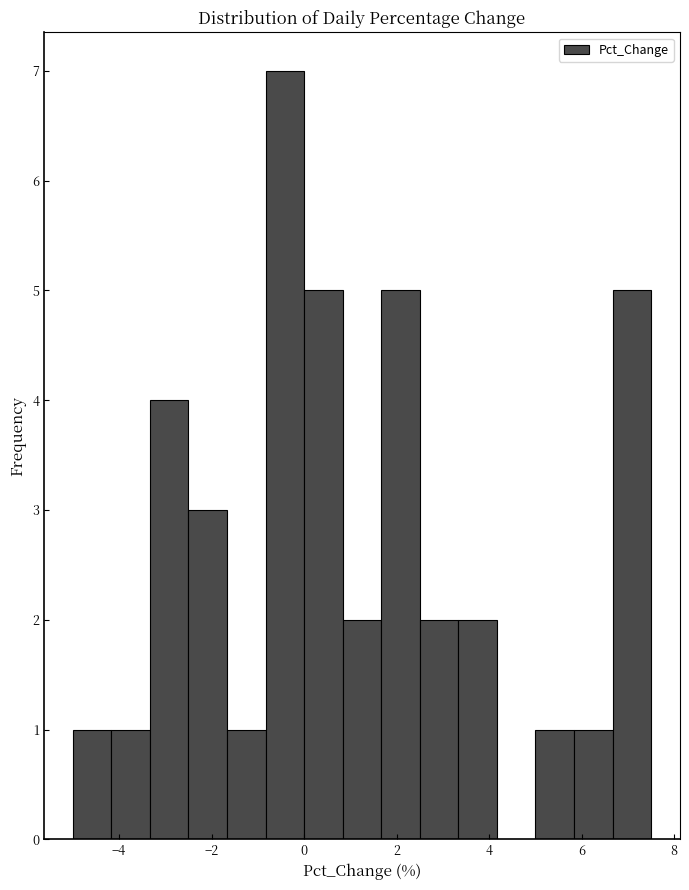

Reading left to right, list every bar in this chart as the range it spans on the x-axis followed by its height. Neither the bar edges nor the heights are printed on the chart, so give them approximately, as read against the axes.

-5.0 to -4.2: 1
-4.2 to -3.4: 1
-3.4 to -2.4: 4
-2.4 to -1.6: 3
-1.6 to -0.8: 1
-0.8 to 0.0: 7
0.0 to 0.8: 5
0.8 to 1.6: 2
1.6 to 2.6: 5
2.6 to 3.4: 2
3.4 to 4.2: 2
4.2 to 5.0: 0
5.0 to 5.8: 1
5.8 to 6.6: 1
6.6 to 7.6: 5